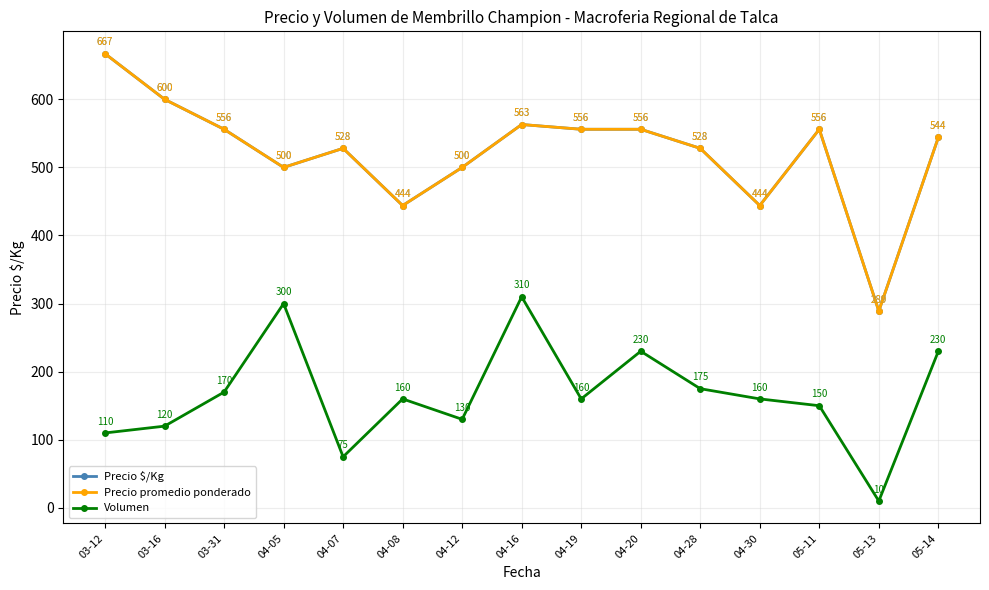

What is the sum of all Volumen values?

2490